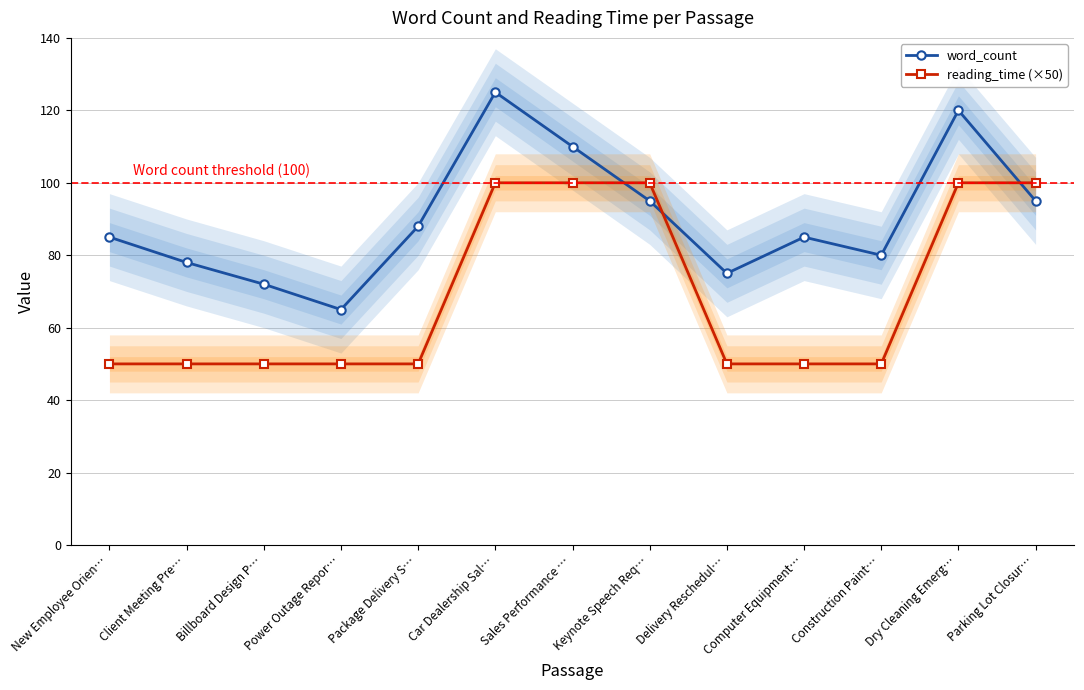

List the series in order of their overall mean, lowest first.

reading_time (×50), word_count